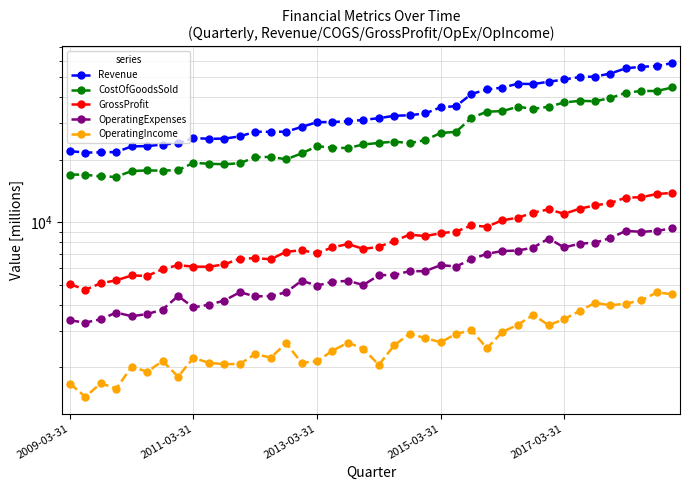

What is the sum of the CostOfGoodsSold values at 39 and 2009-03-31?

61554